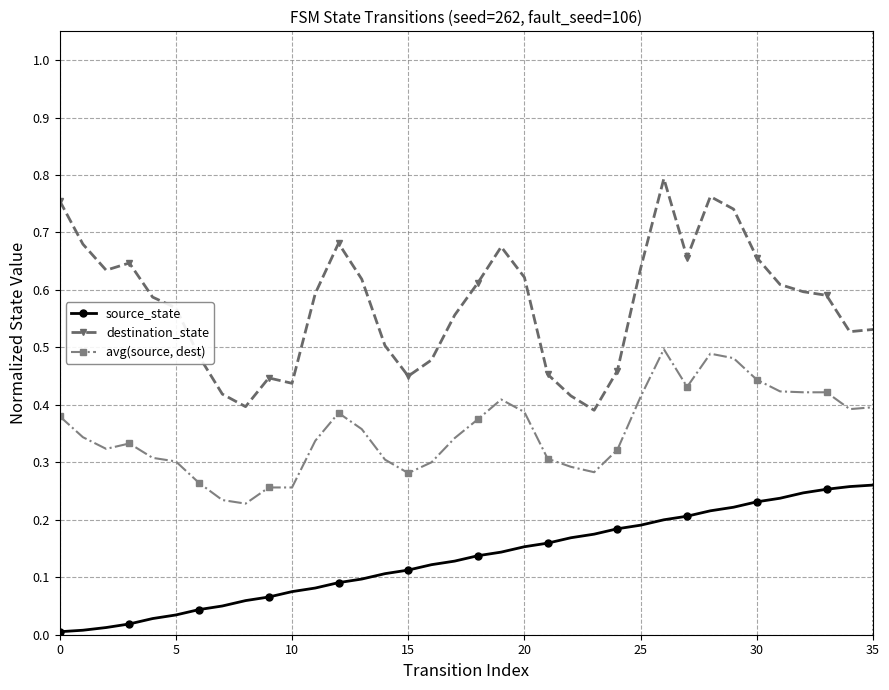

What is the sum of all avg(source, dest) values?

12.7